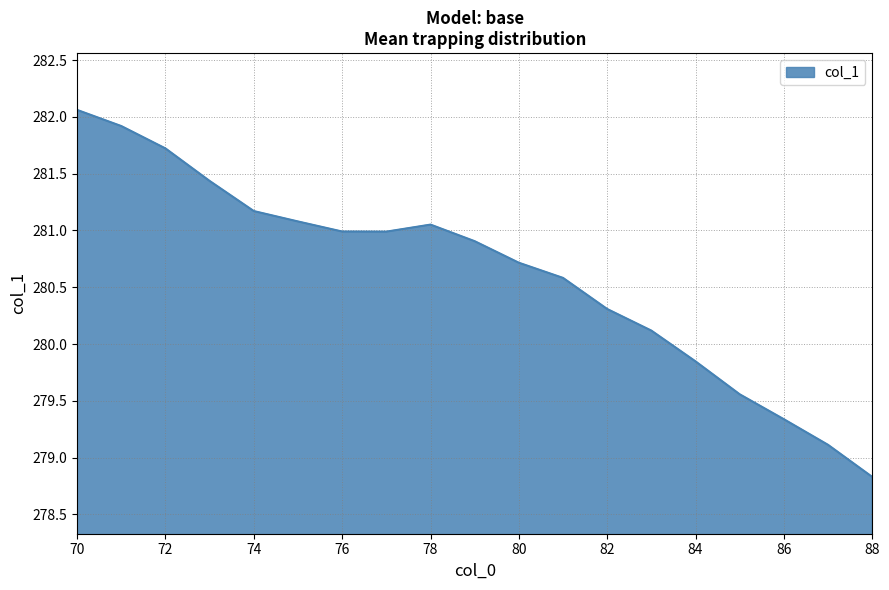

What is the smallest value displayed?

278.8